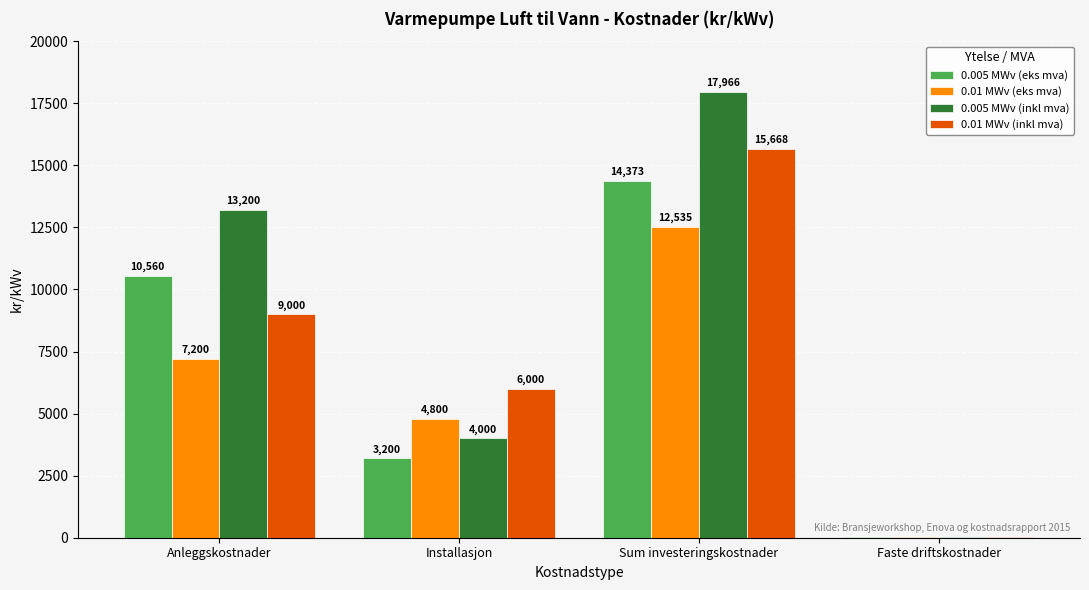

At which label is 0.005 MWv (inkl mva) closest to 9003?

Anleggskostnader